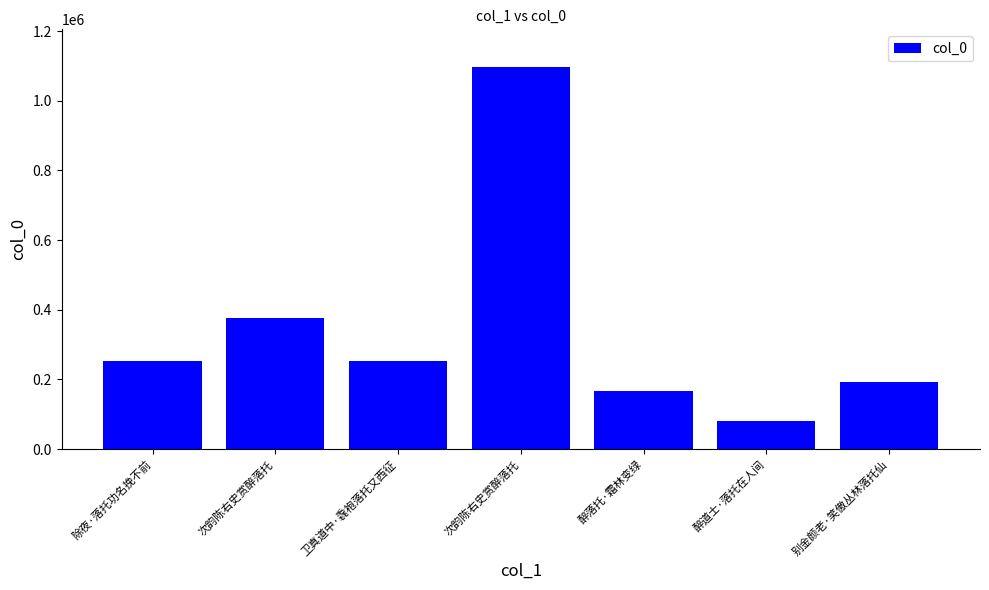

Reading right to left, list all the values displayed in this chart.

192536	79579	166570	1095797	253302	375670	253304